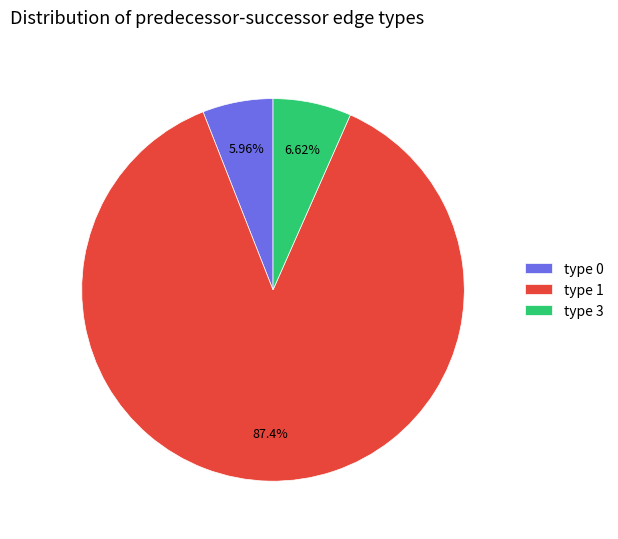

What is the ratio of the value at type 1 to the value at type 0?

14.7